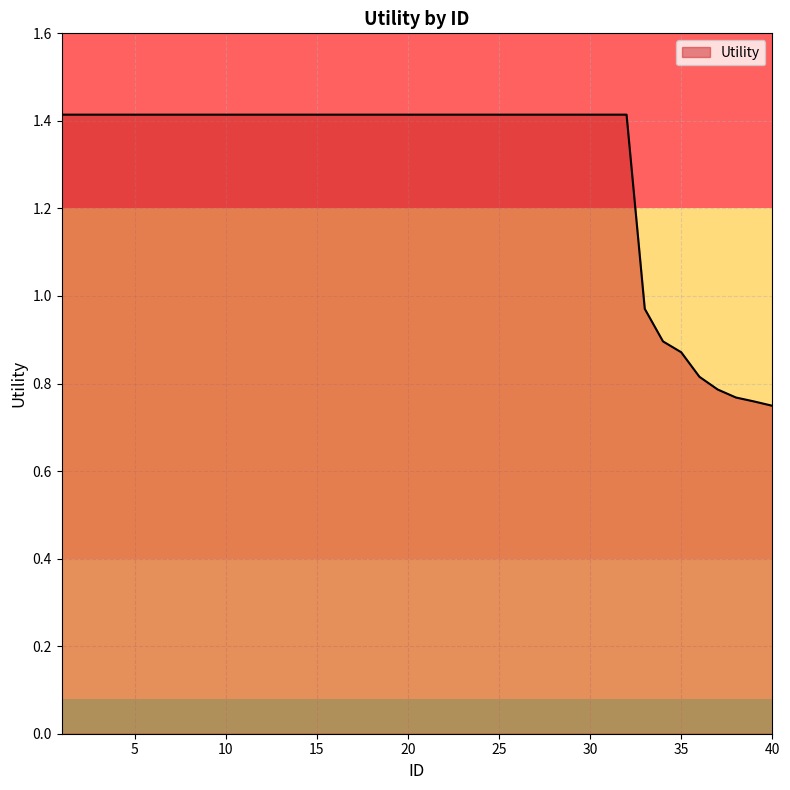

What is the greatest value displayed?

1.4